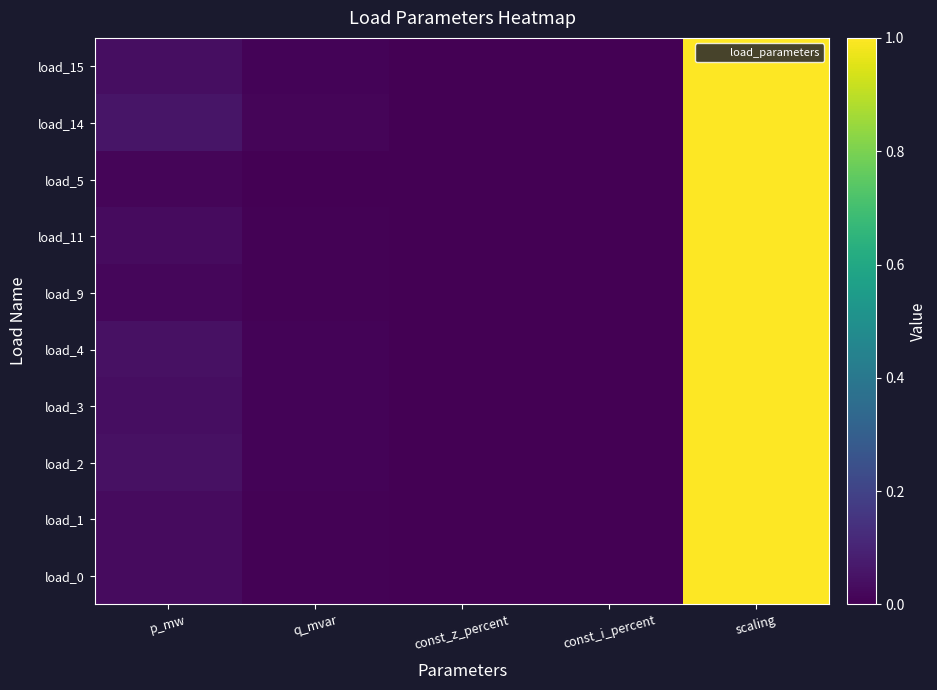

At which category is the sum across all series the highest?

scaling